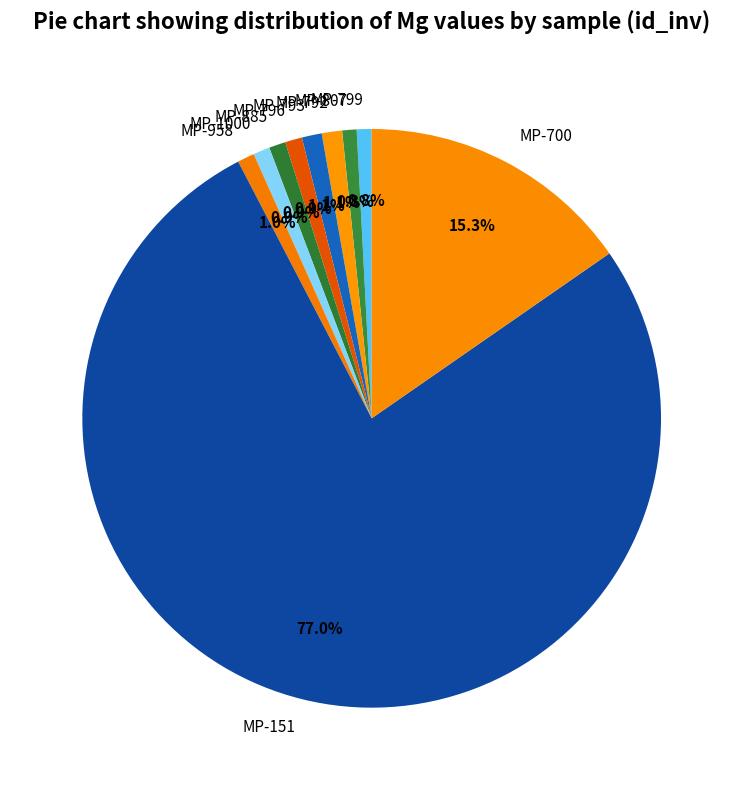

Which slice is the largest?

MP-151